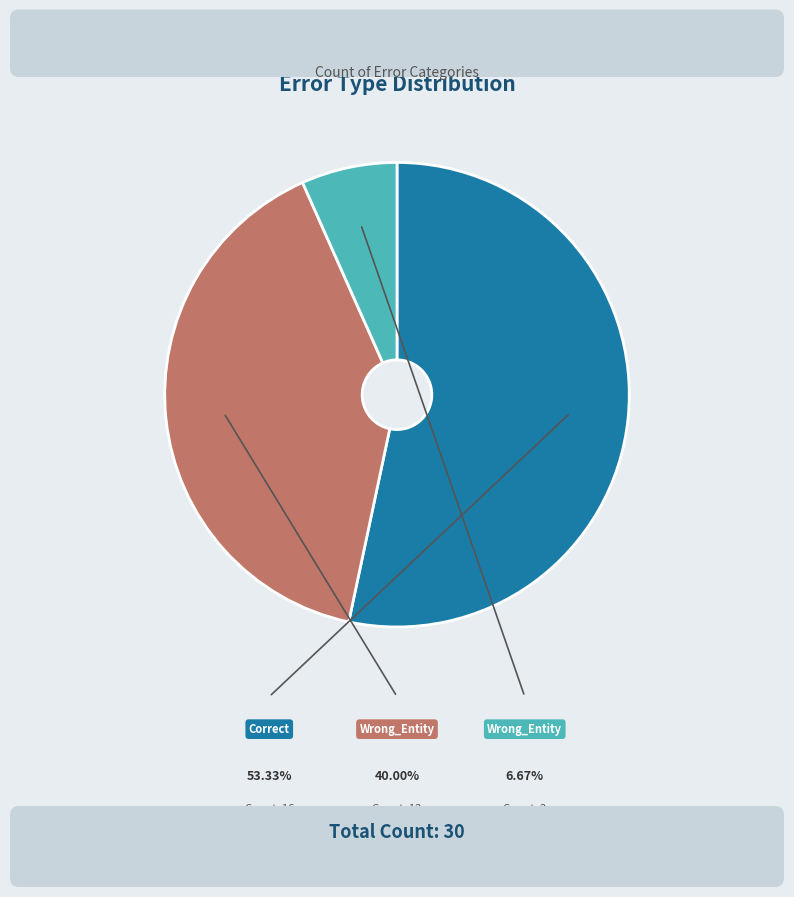

Is there any slice that represents more than half of the pie?

Yes